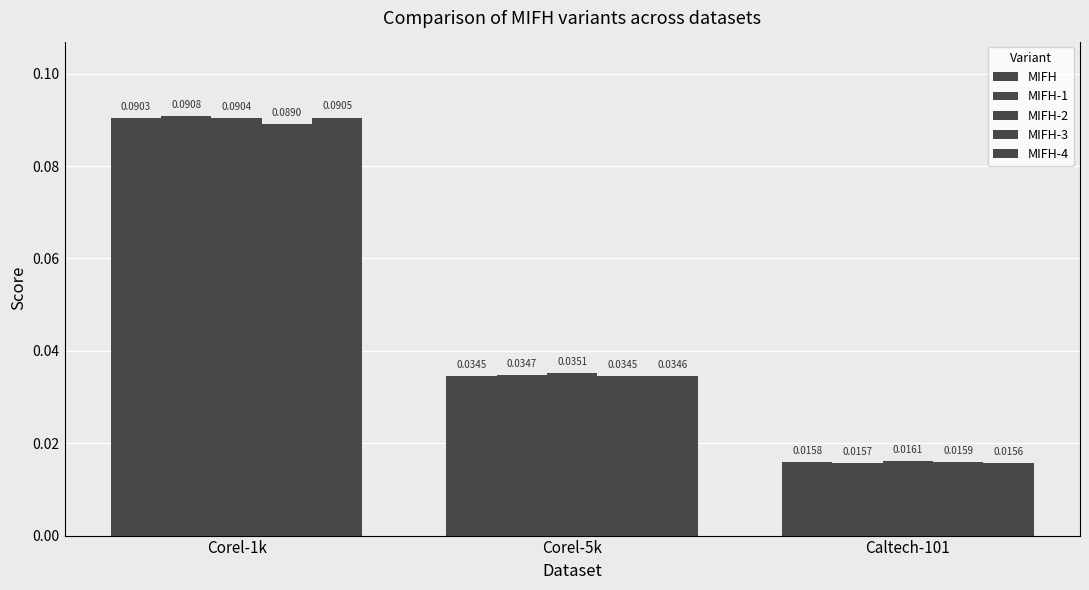

Is it true that MIFH equals 0.0 at Corel-5k?

False